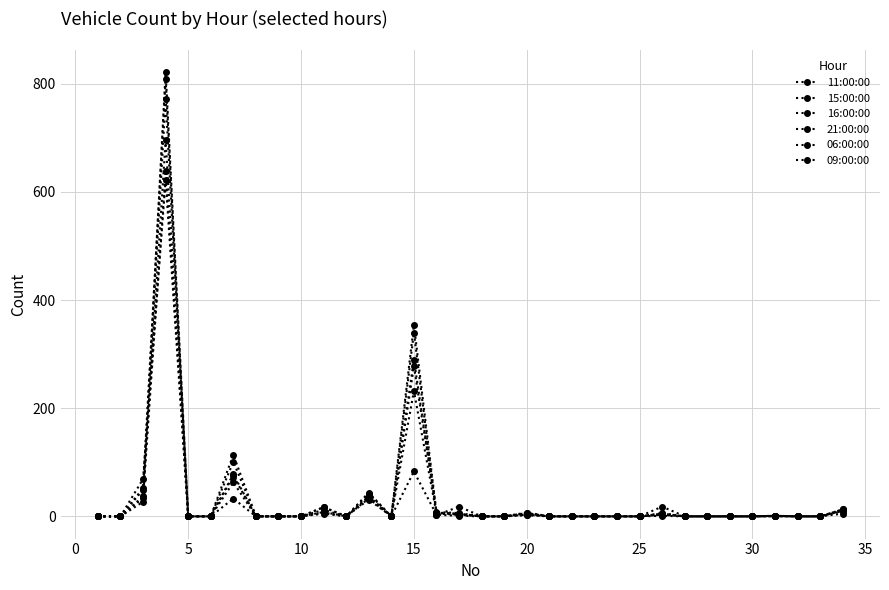

Is this an area chart (filled region under the line)?

No